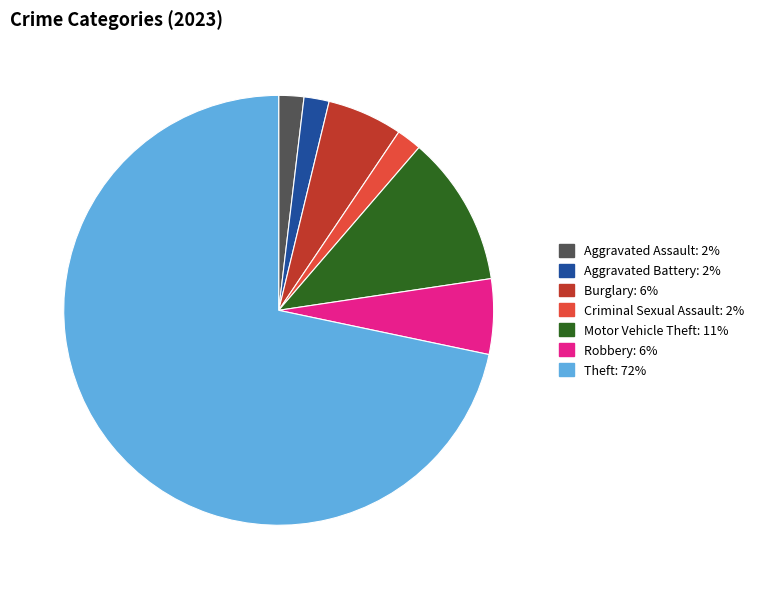

Combined, do Aggravated Assault and Criminal Sexual Assault account for over 50%?

No